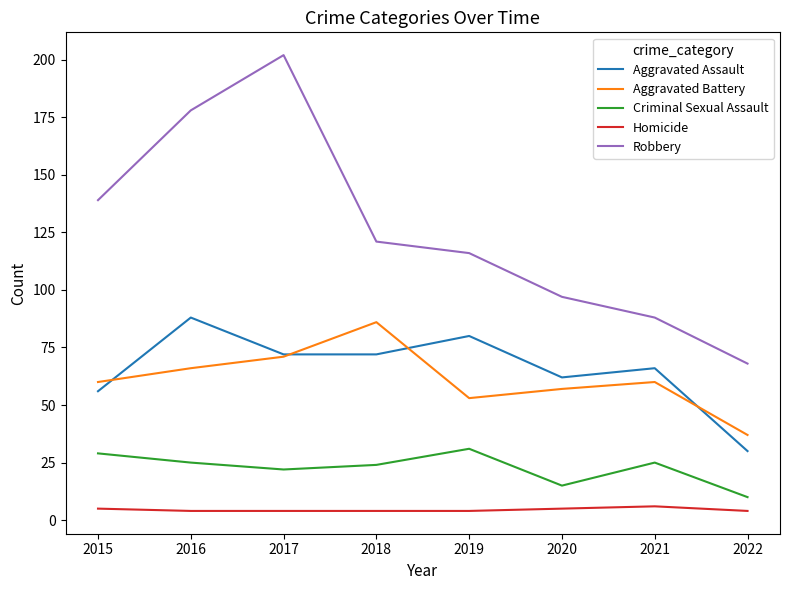

Between 2018 and 2022, which series saw the biggest shift?

Robbery